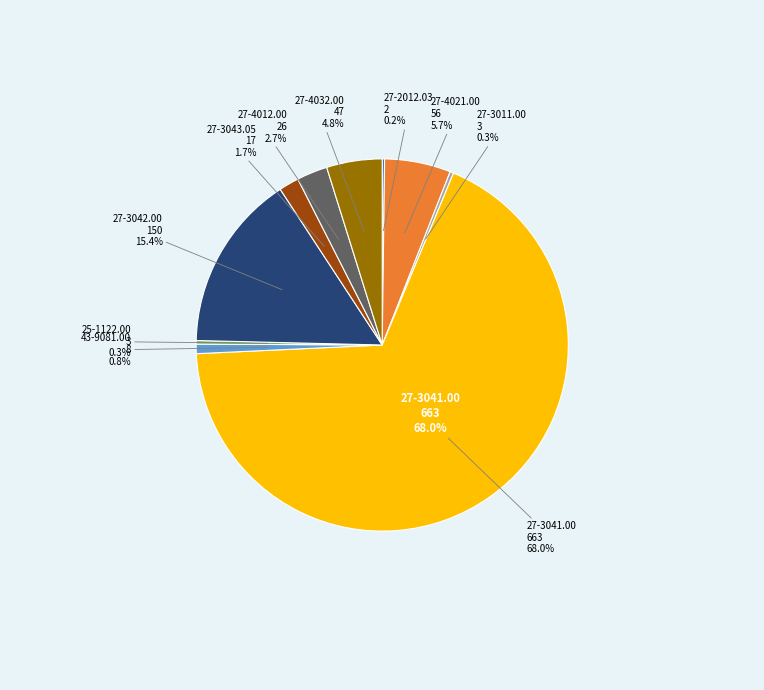

To the nearest percent, what is the average slice percentage?

10%